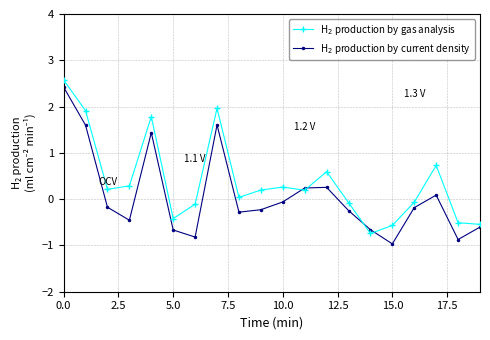

What is the maximum value shown in the chart?

2.6